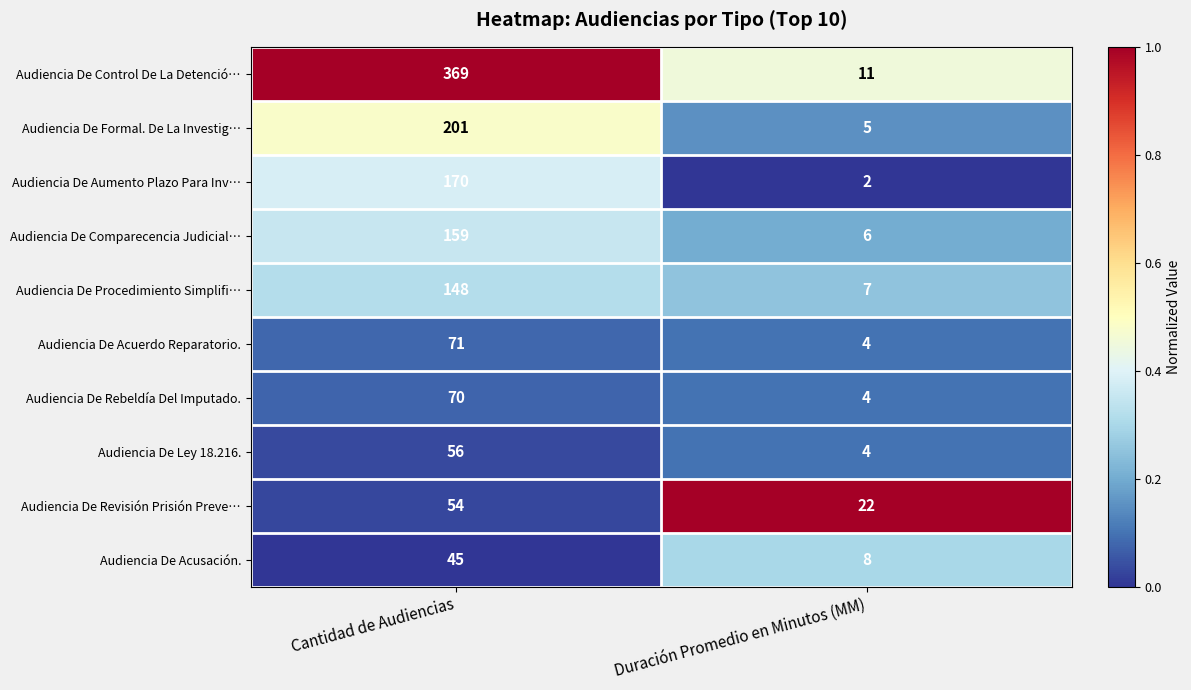

True or false: Audiencia De Ley 18.216. has a value of 4 at Duración Promedio en Minutos (MM).

True